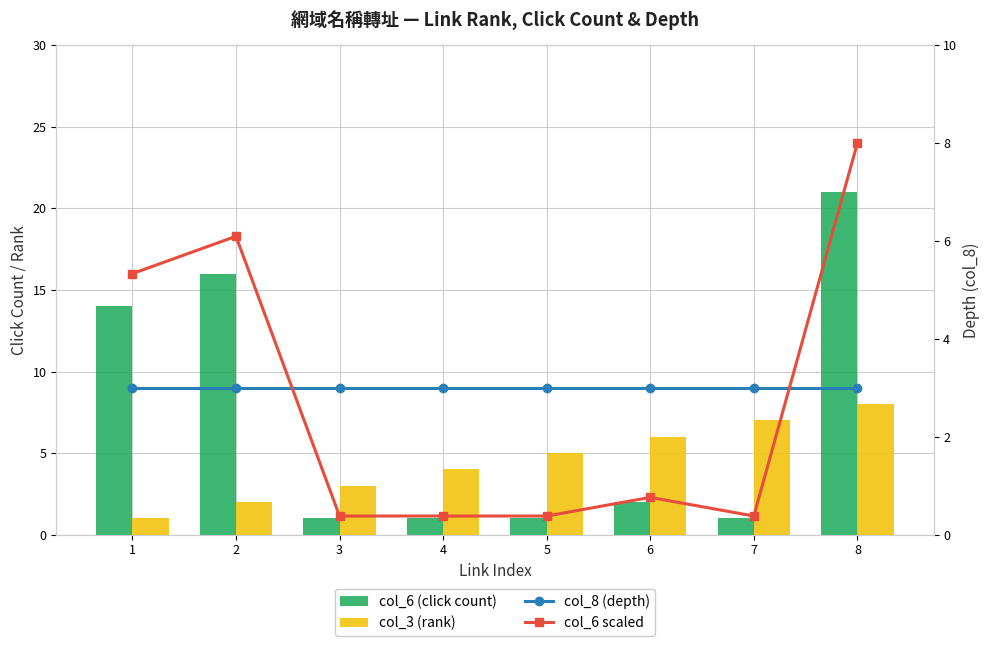

Is the value of col_8 (depth) at 4 greater than the value of col_6 scaled at 4?

Yes